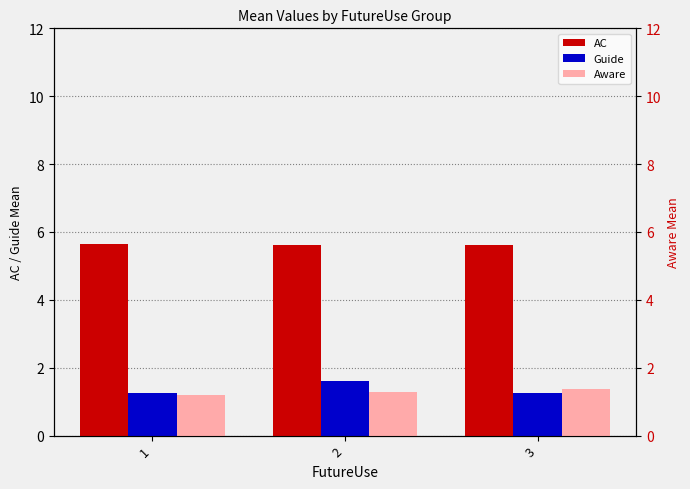

At how many categories does at least one series exceed 1?

3